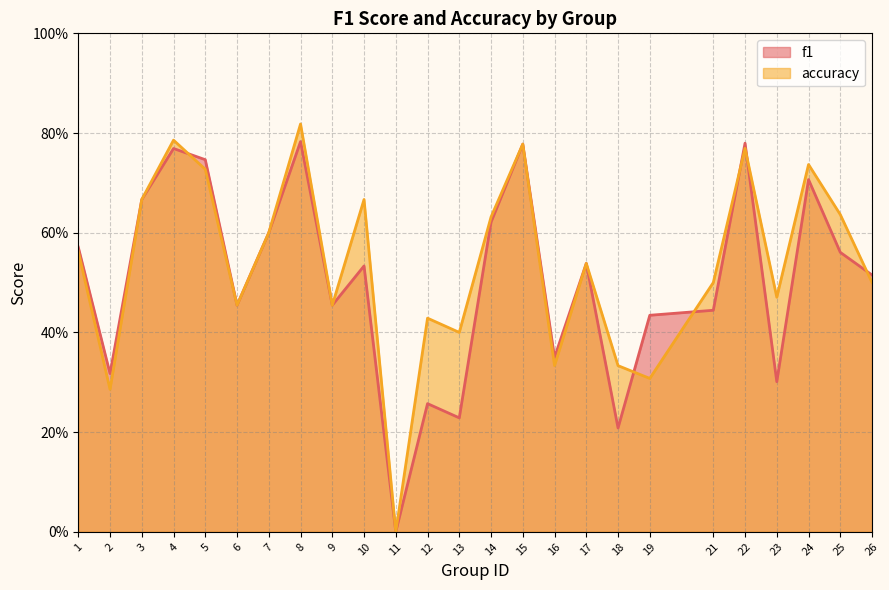

In f1, how many points are higher than both neighbors (excluding endpoints)?

8